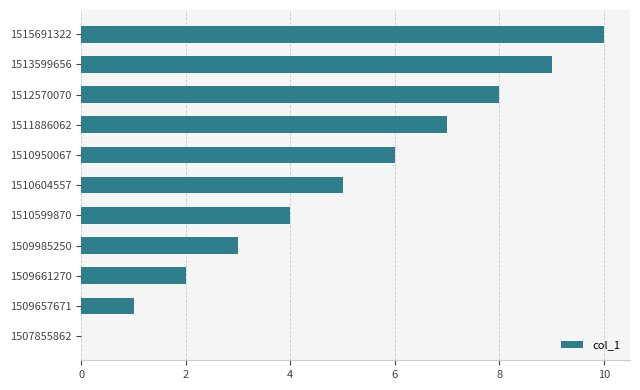

Between 1509657671 and 1510950067, which is larger?

1510950067